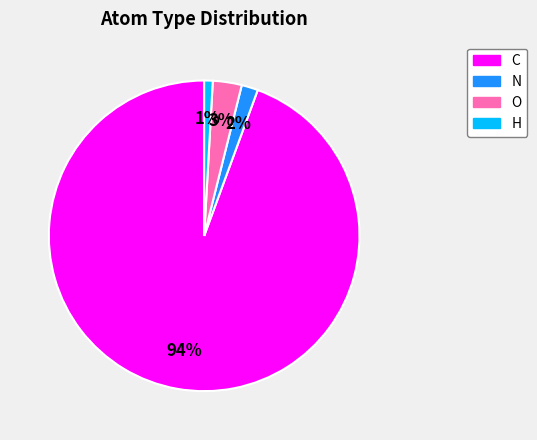

Combined, do N and H account for over 50%?

No